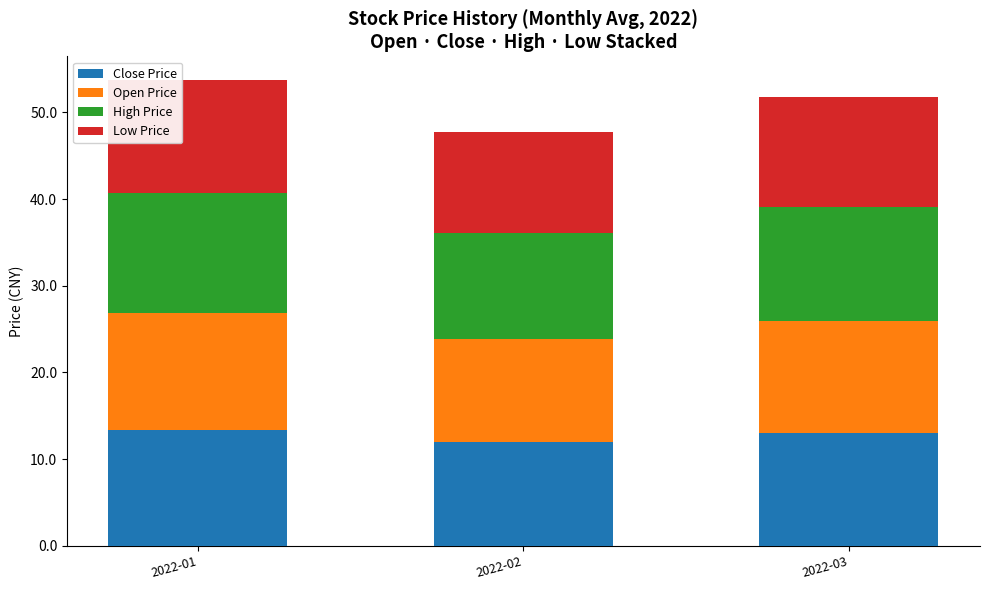

The value of Close Price at 2022-03 is 13.0. True or false?

True